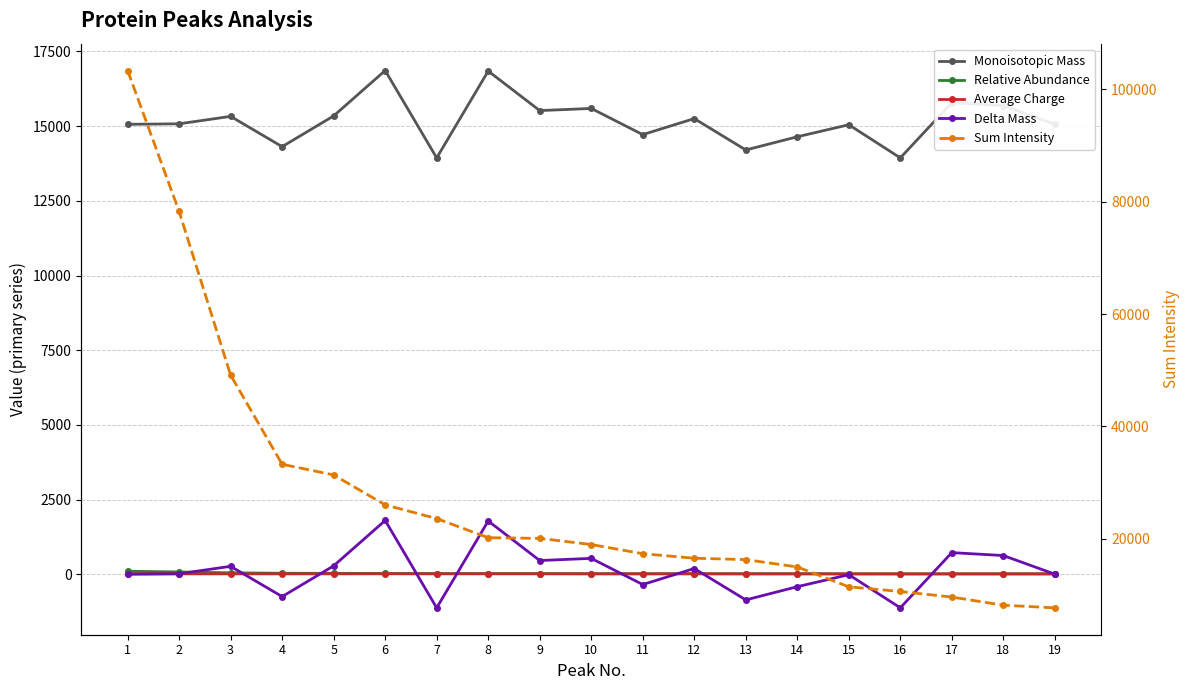

True or false: Sum Intensity has more than 2 points higher than both neighbors.

False